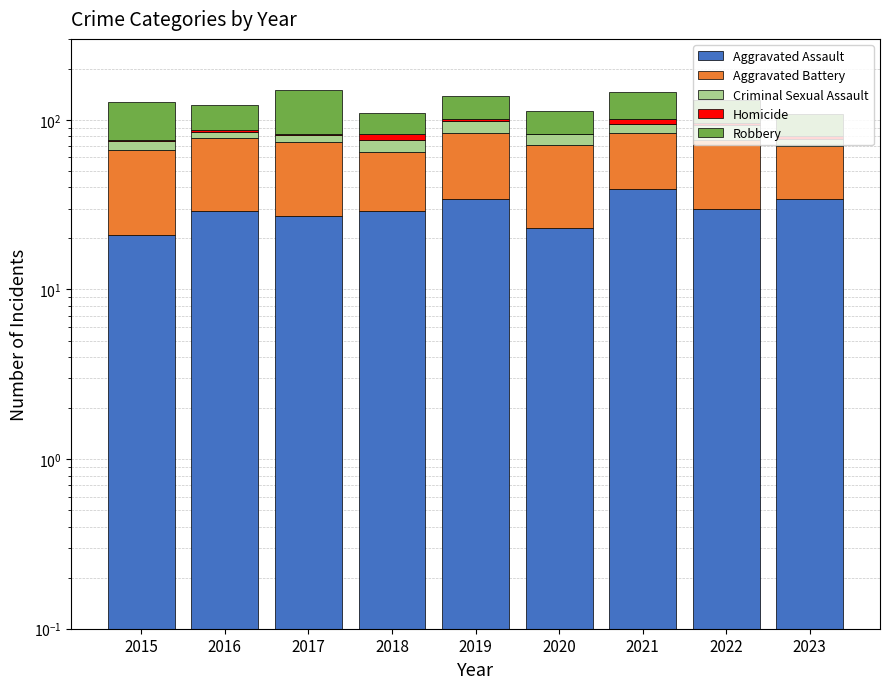

What is the difference between the highest and lowest values at 2023?

33